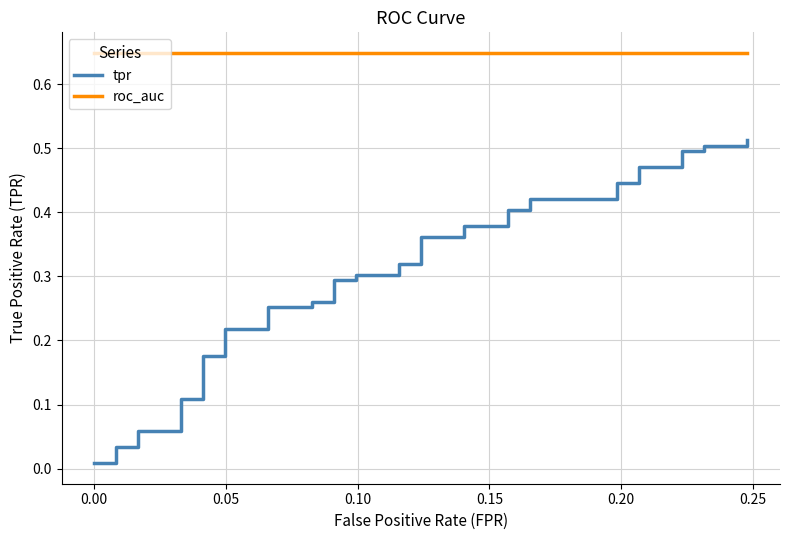

Reading left to right, extract all data points from this chart.

tpr: 0.0	0.0	0.0	0.0	0.0	0.1	0.1	0.1	0.1	0.2	0.2	0.2	0.2	0.3	0.3	0.3	0.3	0.3	0.3	0.3	0.3	0.3	0.3	0.4	0.4	0.4	0.4	0.4	0.4	0.4	0.4	0.4	0.4	0.5	0.5	0.5	0.5	0.5	0.5	0.5
roc_auc: 0.6	0.6	0.6	0.6	0.6	0.6	0.6	0.6	0.6	0.6	0.6	0.6	0.6	0.6	0.6	0.6	0.6	0.6	0.6	0.6	0.6	0.6	0.6	0.6	0.6	0.6	0.6	0.6	0.6	0.6	0.6	0.6	0.6	0.6	0.6	0.6	0.6	0.6	0.6	0.6